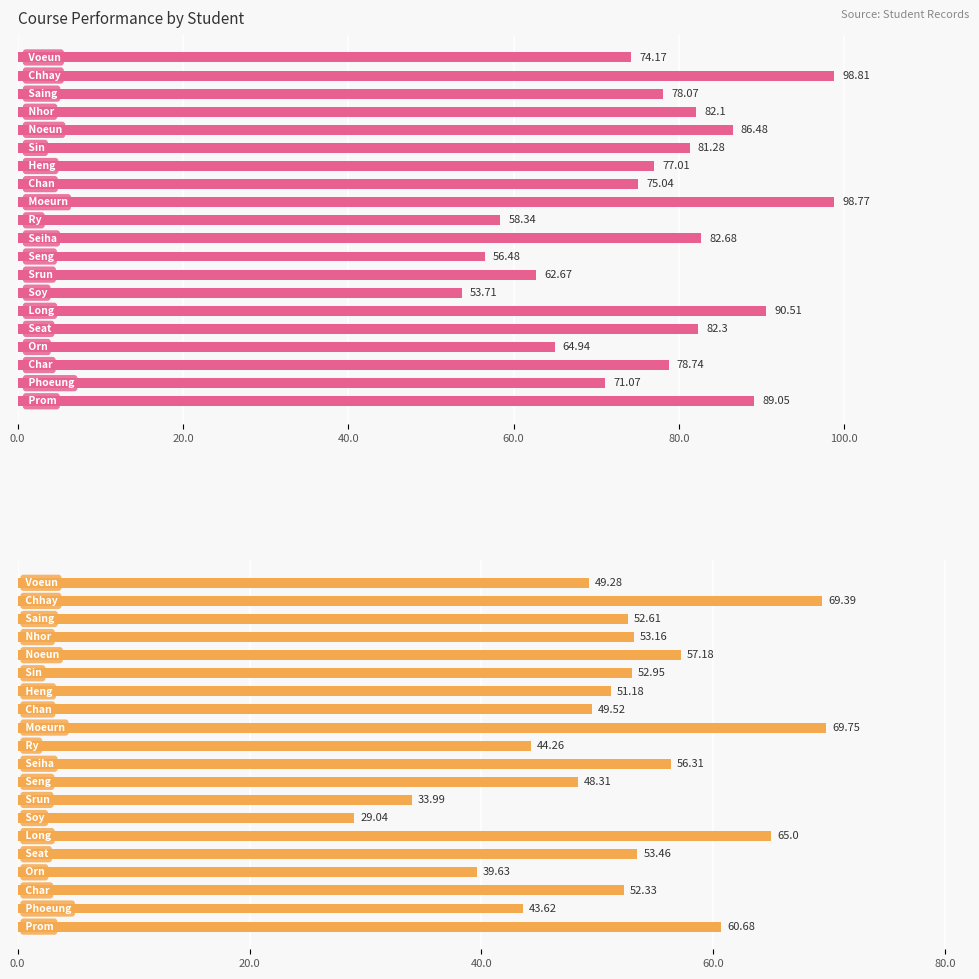

List the series in order of their peak value, lowest first.

Exam I total (Real)_y, Part I total (Real)_y